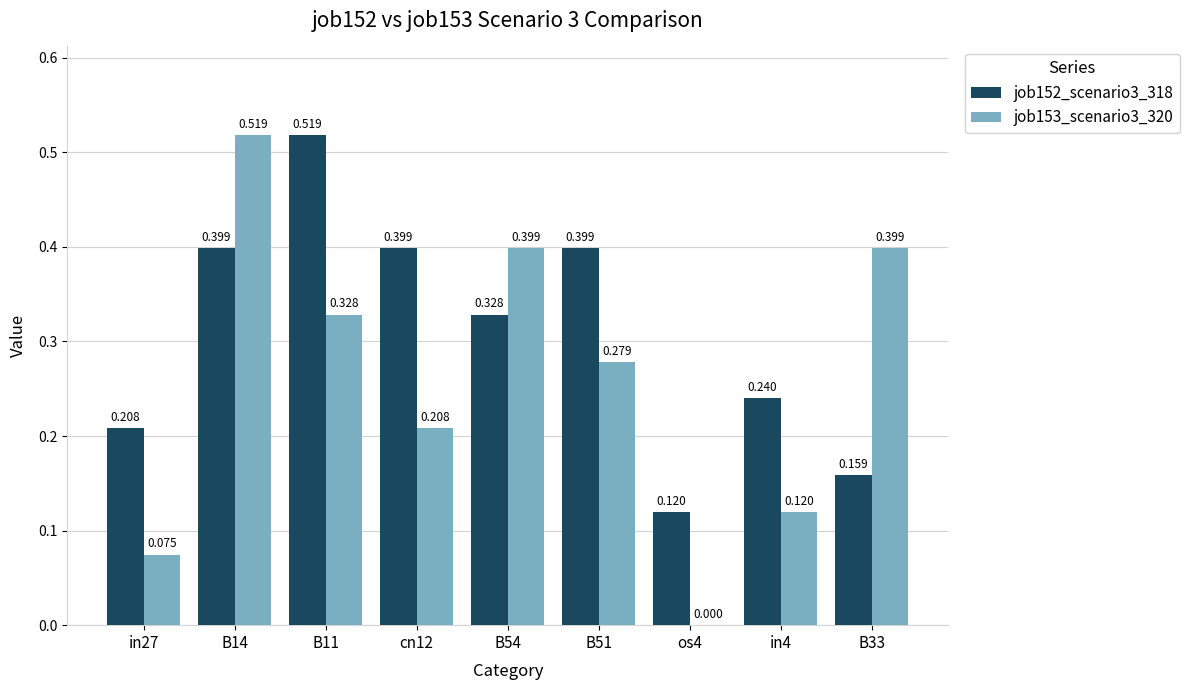

Is the value of job153_scenario3_320 at B54 greater than the value of job152_scenario3_318 at os4?

Yes